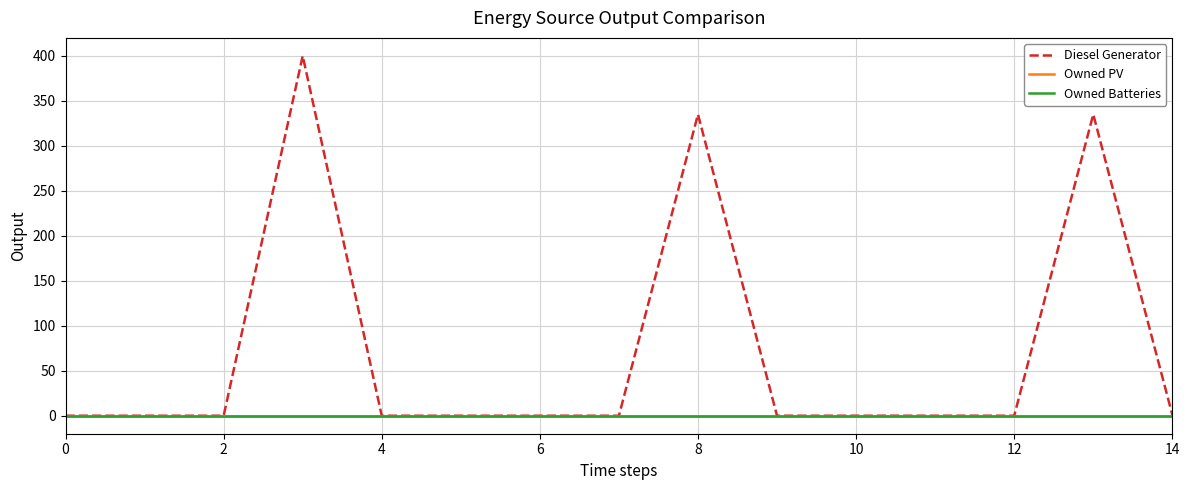

Which series has the largest total across all categories?

Diesel Generator